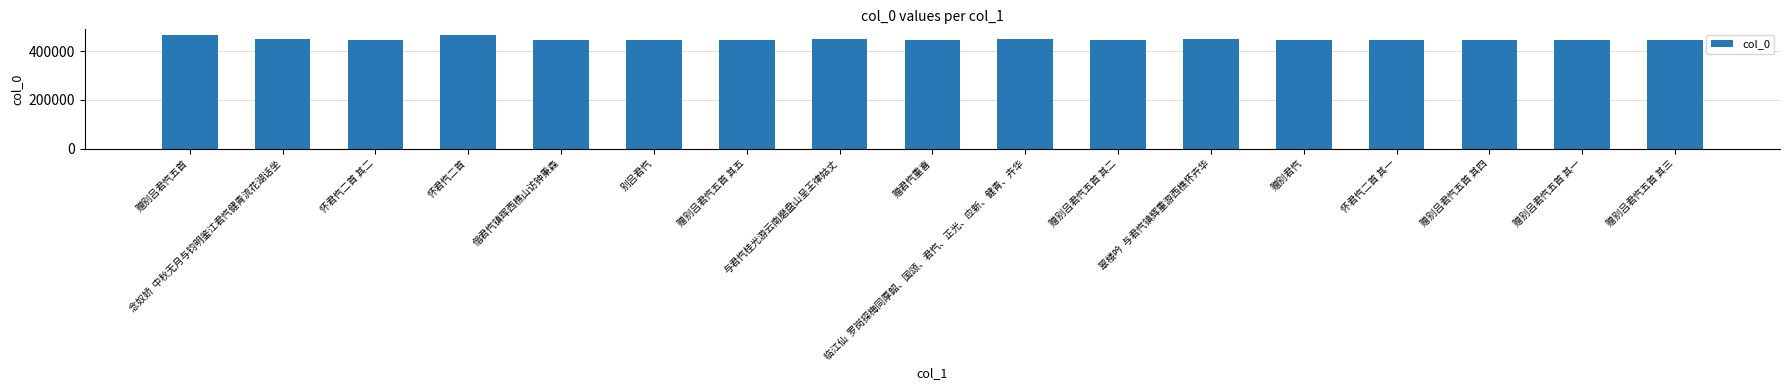

What is the label of the 11th bar from the right?

赠别吕君忾五首 其五